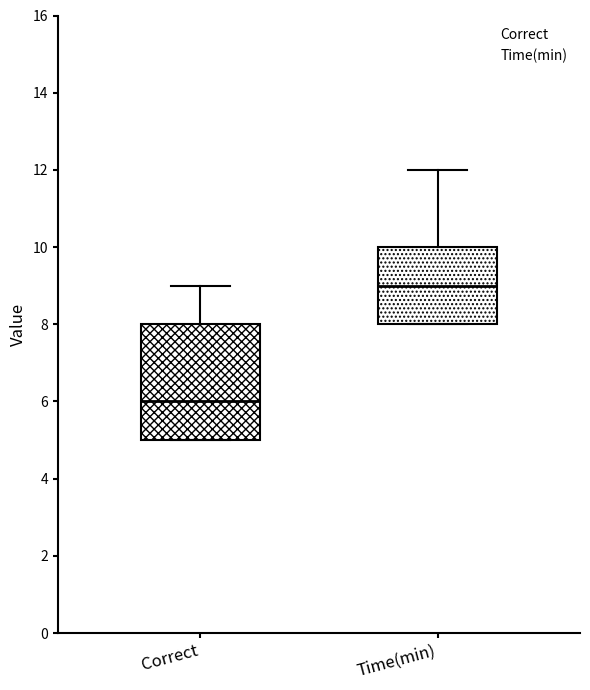

Which box is the tallest, from its lower edge to its upper edge?

Correct